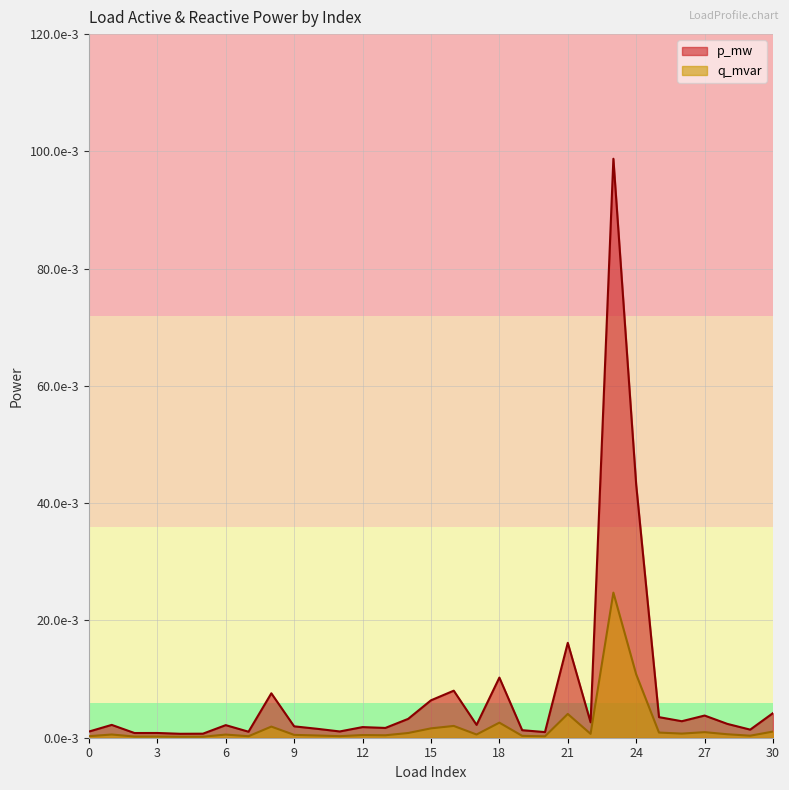

Rank the series by their average value, from highest to lowest.

p_mw, q_mvar